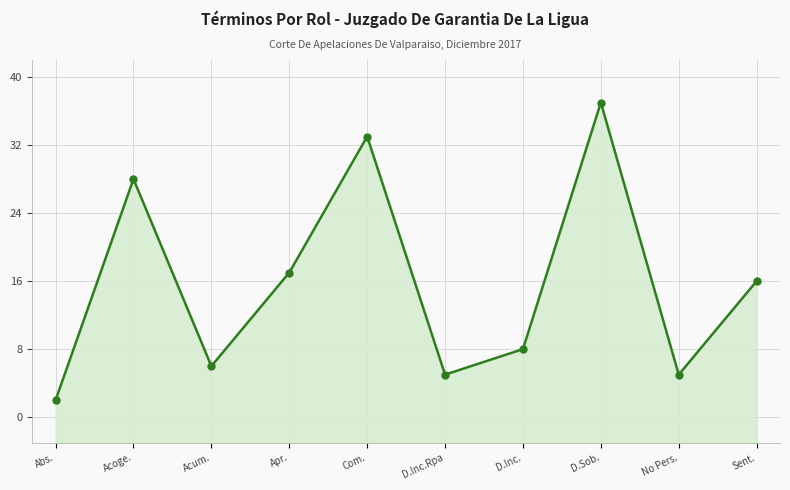

What is the label of the 6th point from the left?

D.Inc.Rpa